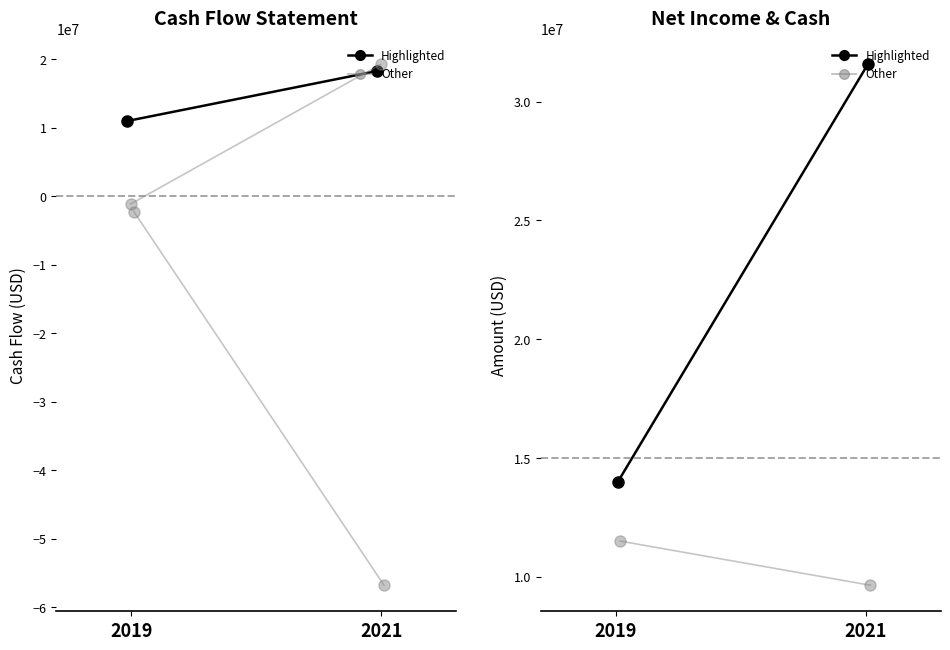

Rank the categories by Net cash provided by operating activities value from lowest to highest.

2019, 2021